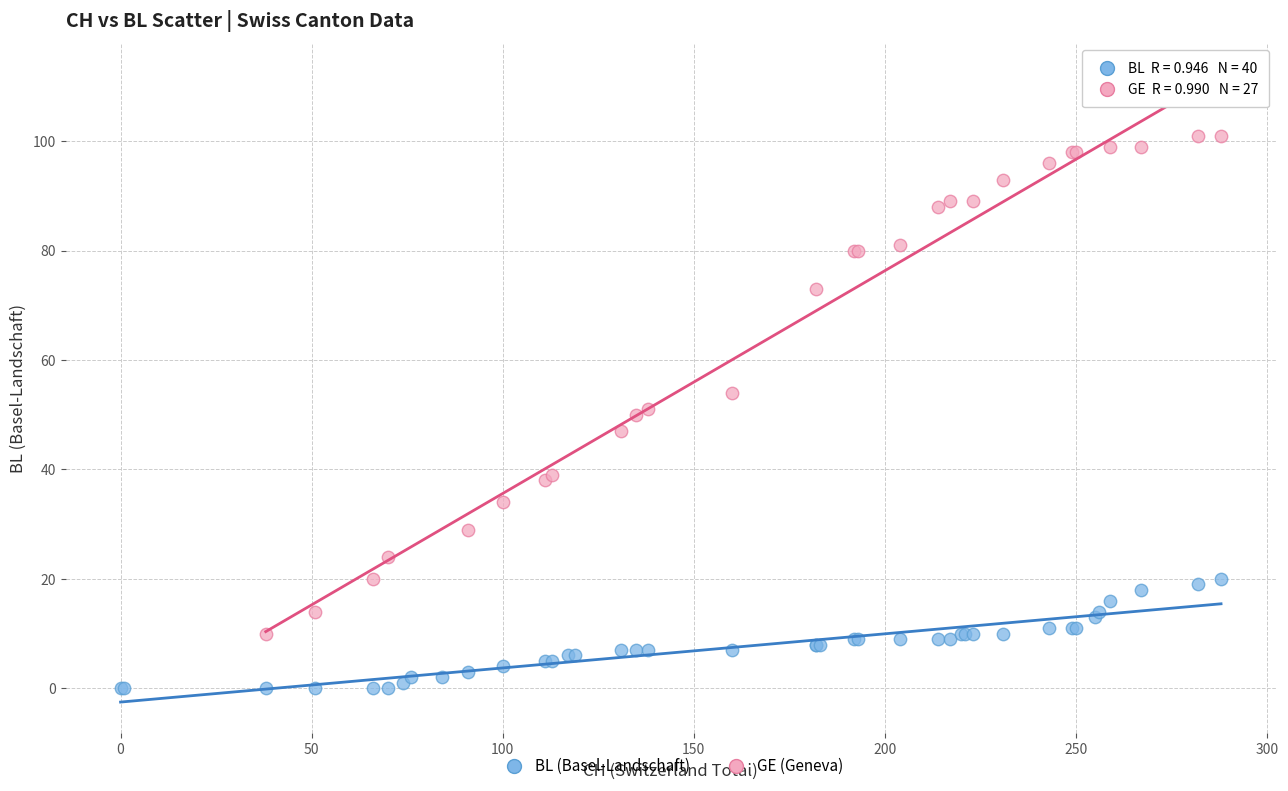

Which series reaches the maximum Y coordinate?

GE (Geneva)